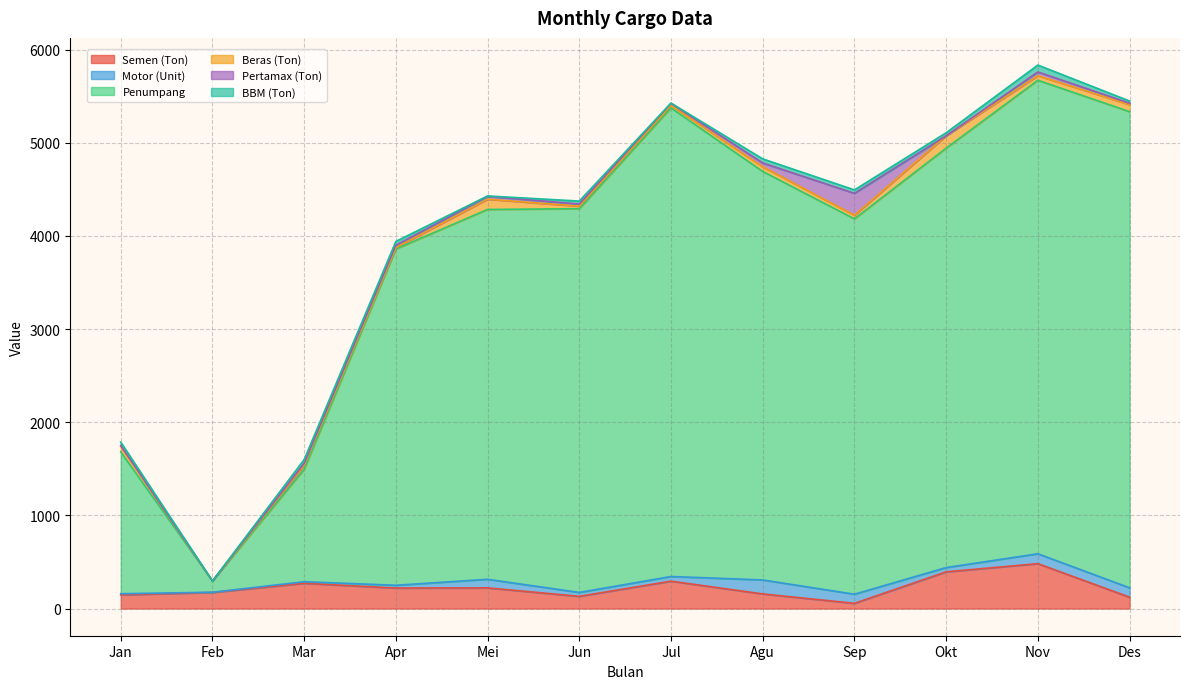

Where is the first local minimum for Beras (Ton)?

Feb